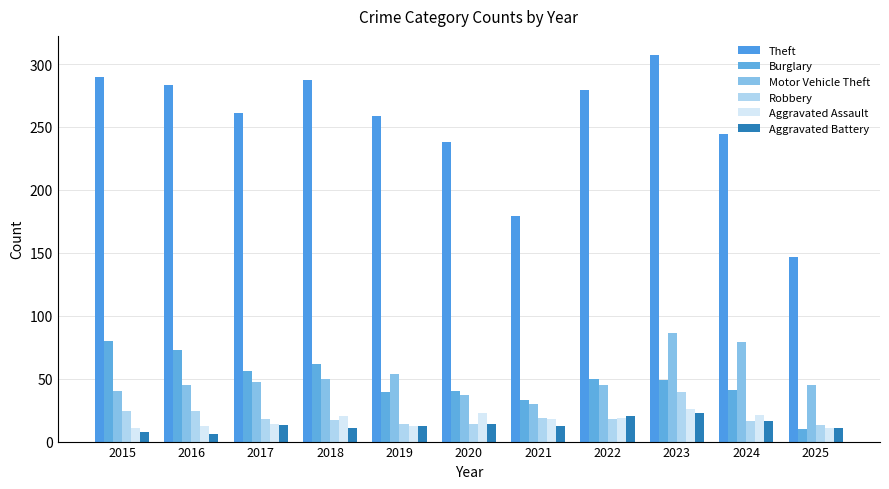

Which category has the highest value across all series?

2023